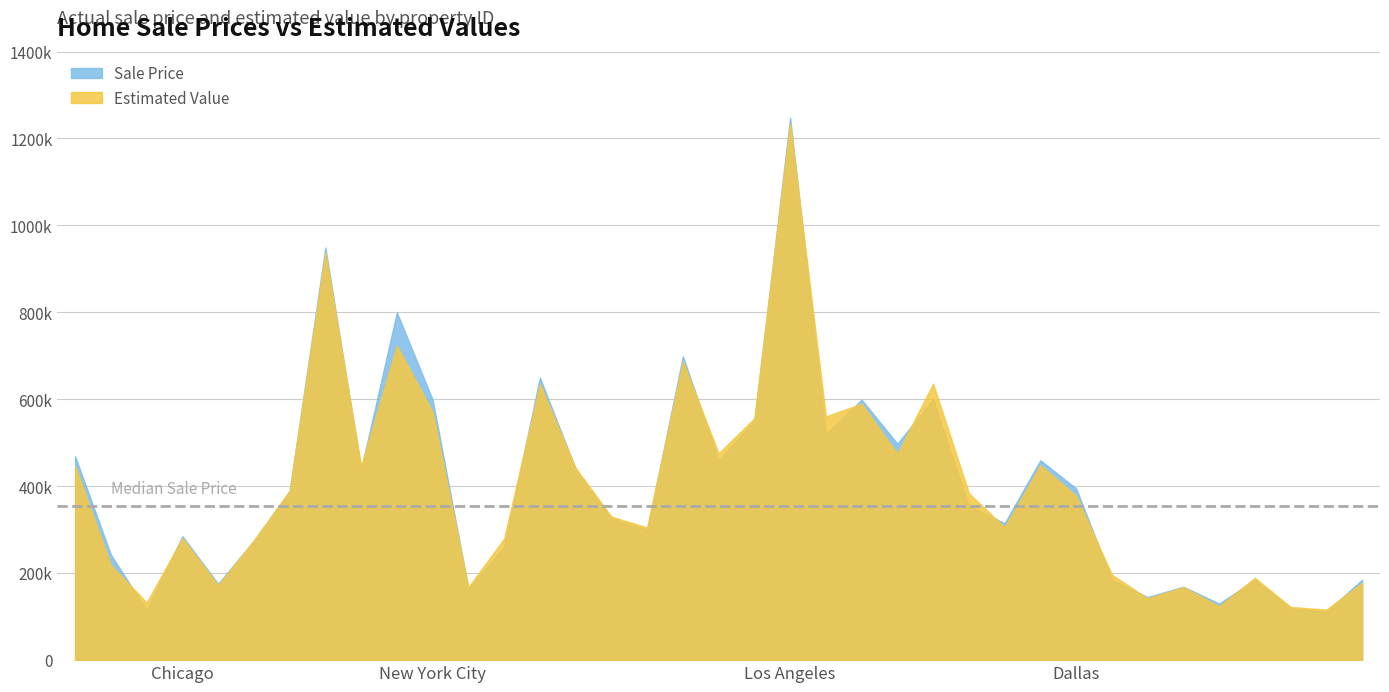

What is the average value of the Estimated Value series?

397850.9